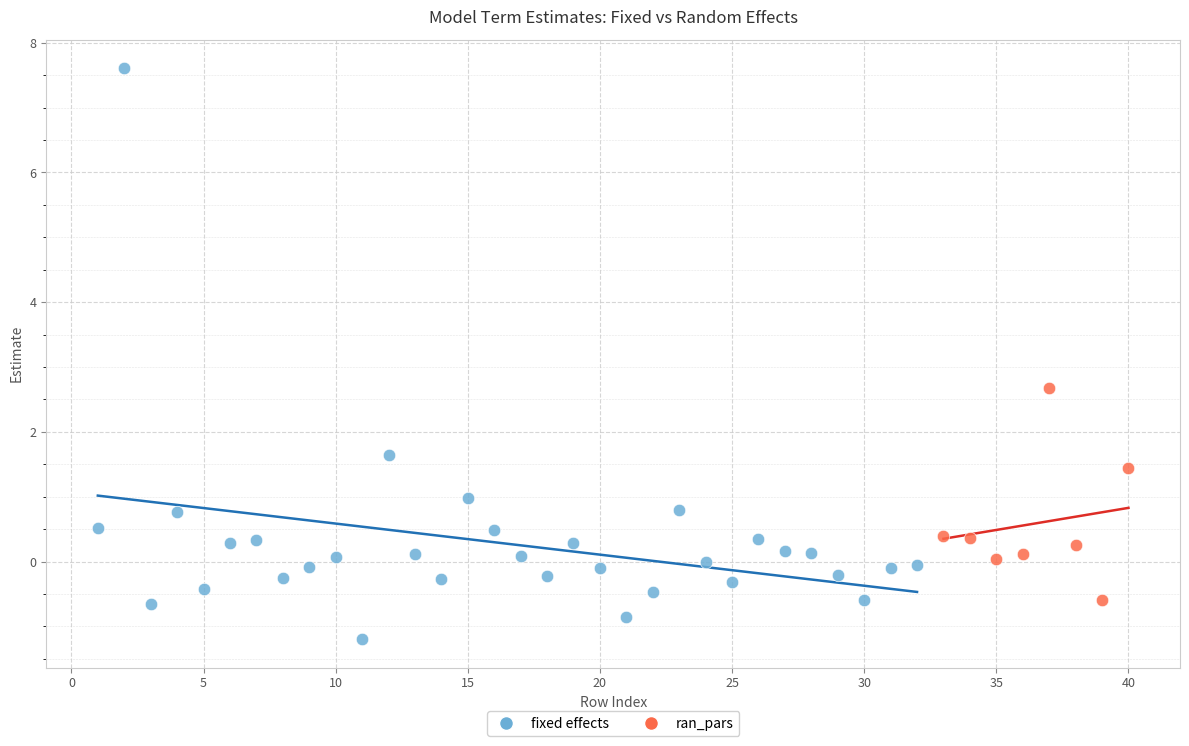

Which series has the largest Y range (max minus min)?

fixed effects